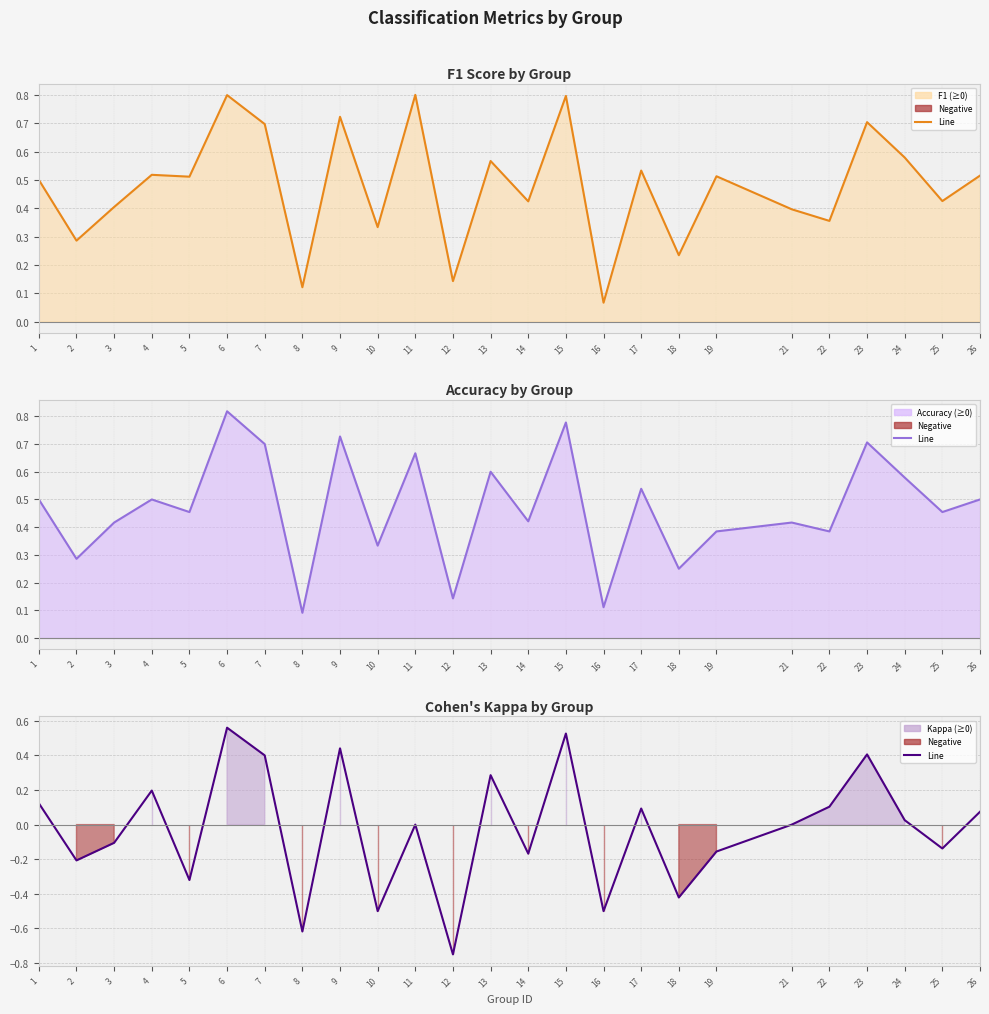

Which category has the lowest value across all series?

12